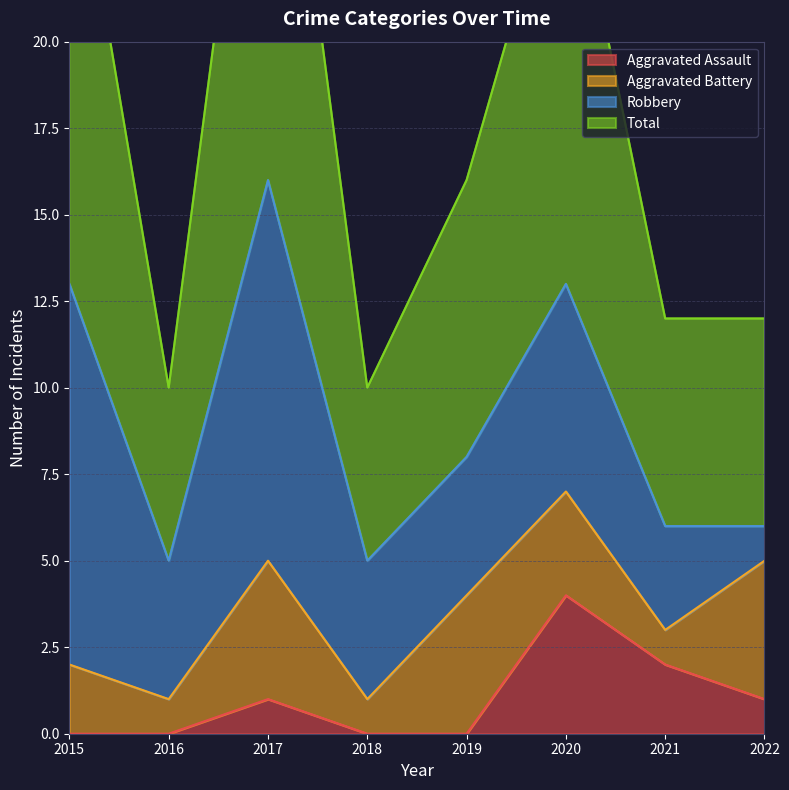

At which label does Aggravated Assault reach its peak?

2020